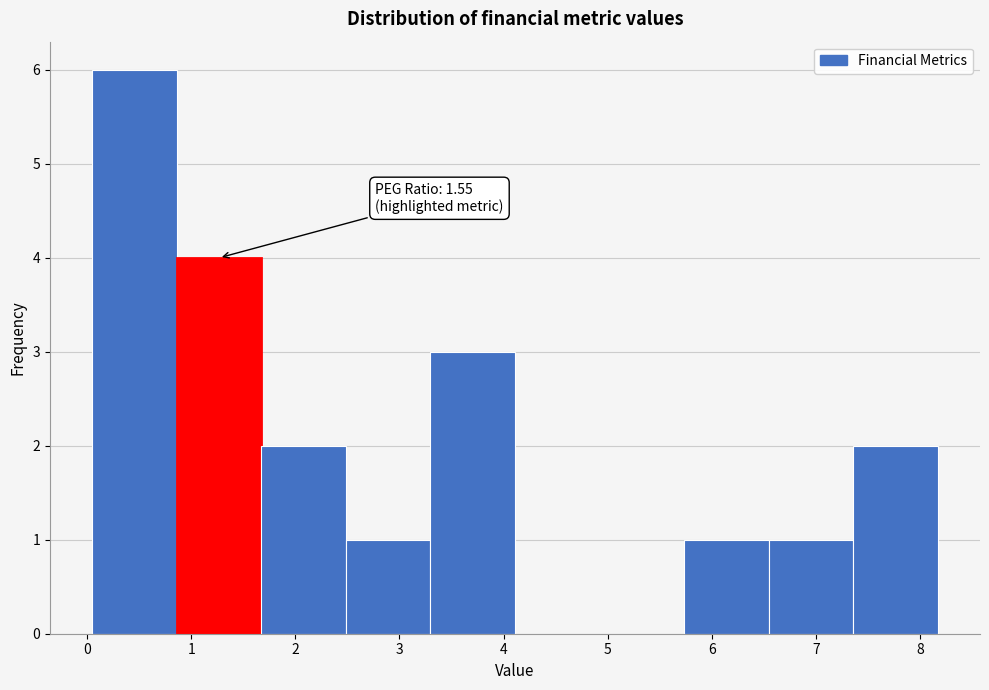

Over which range of the x-axis is the bar tallest?

0.1 to 0.9